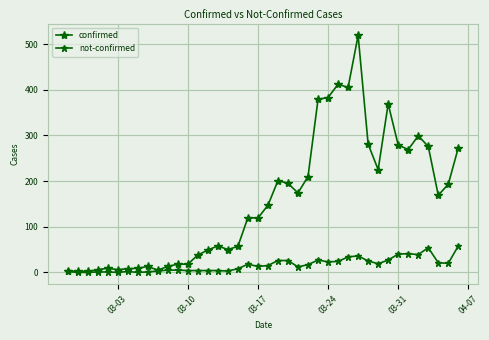

How many series are shown in this chart?

2